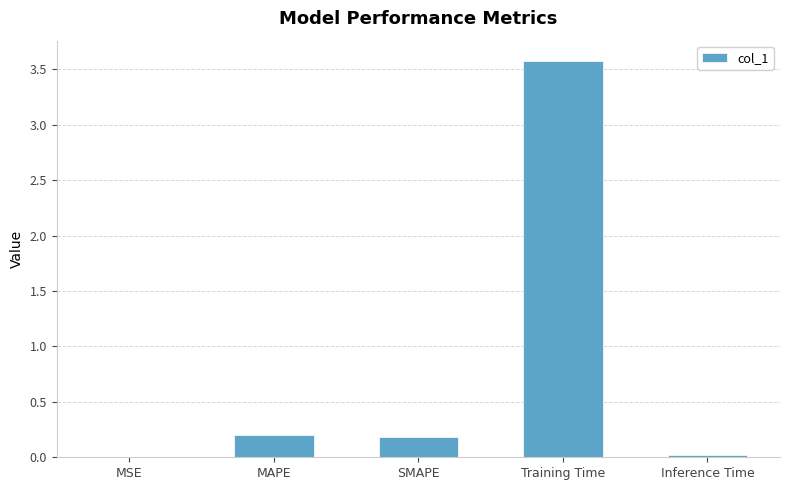

Which category has the highest value across all series?

Training Time